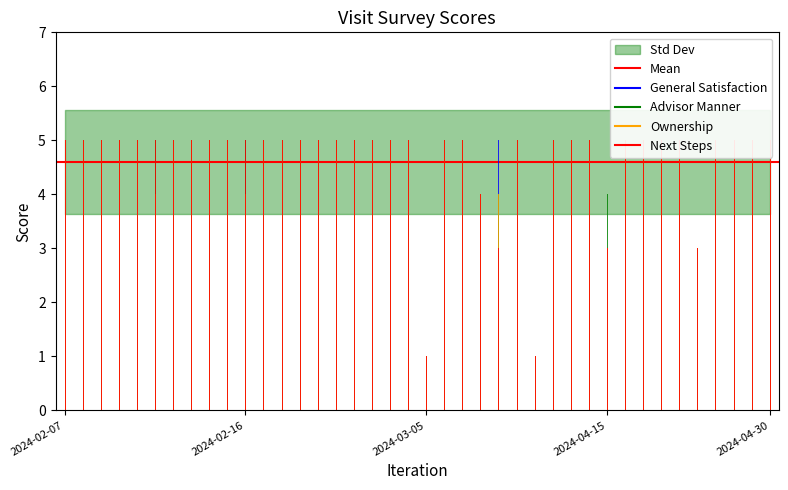

Which series has the largest total across all categories?

Advisor Manner